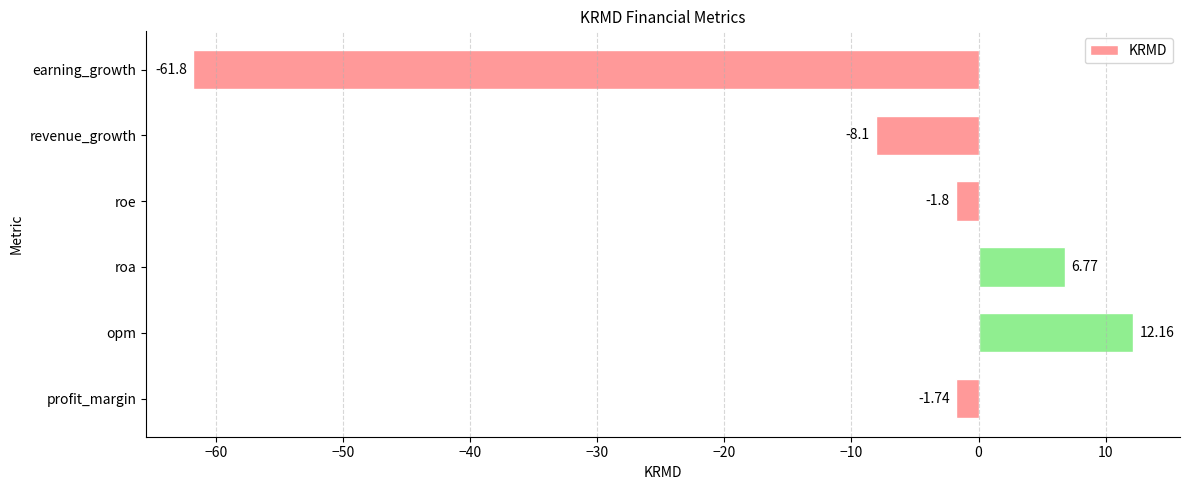

How many data points are above -1?

2